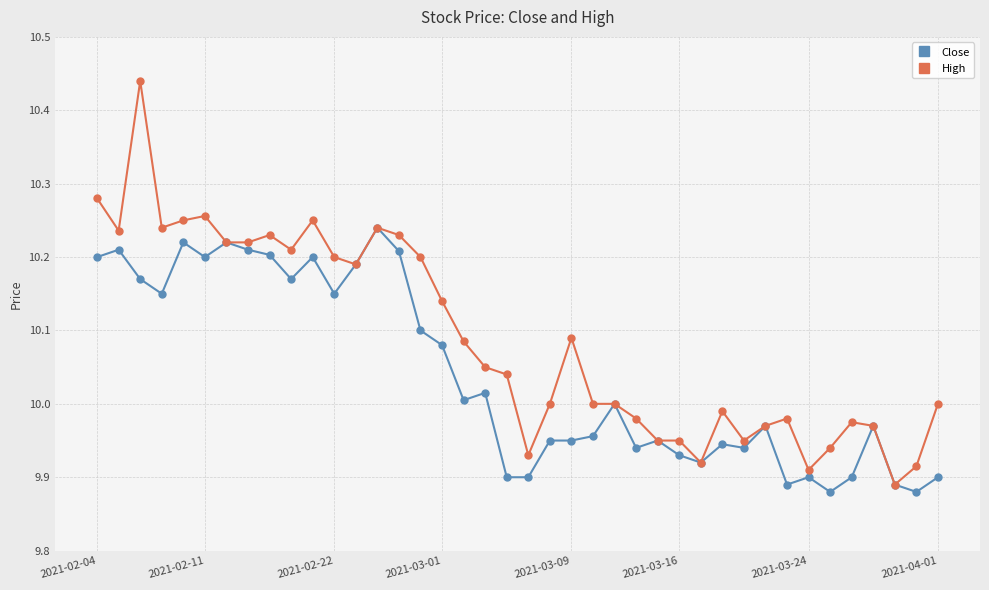

Which series has the largest total across all categories?

High